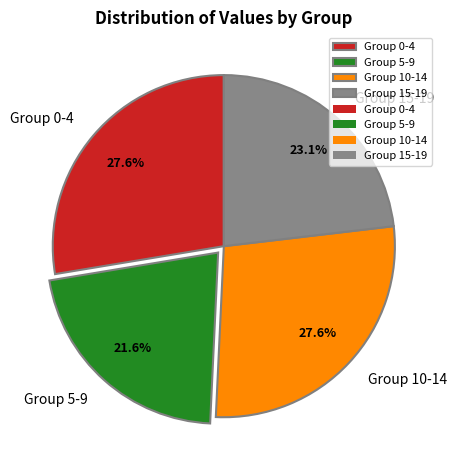

What percentage is NOT represented by Group 15-19?

76.9%